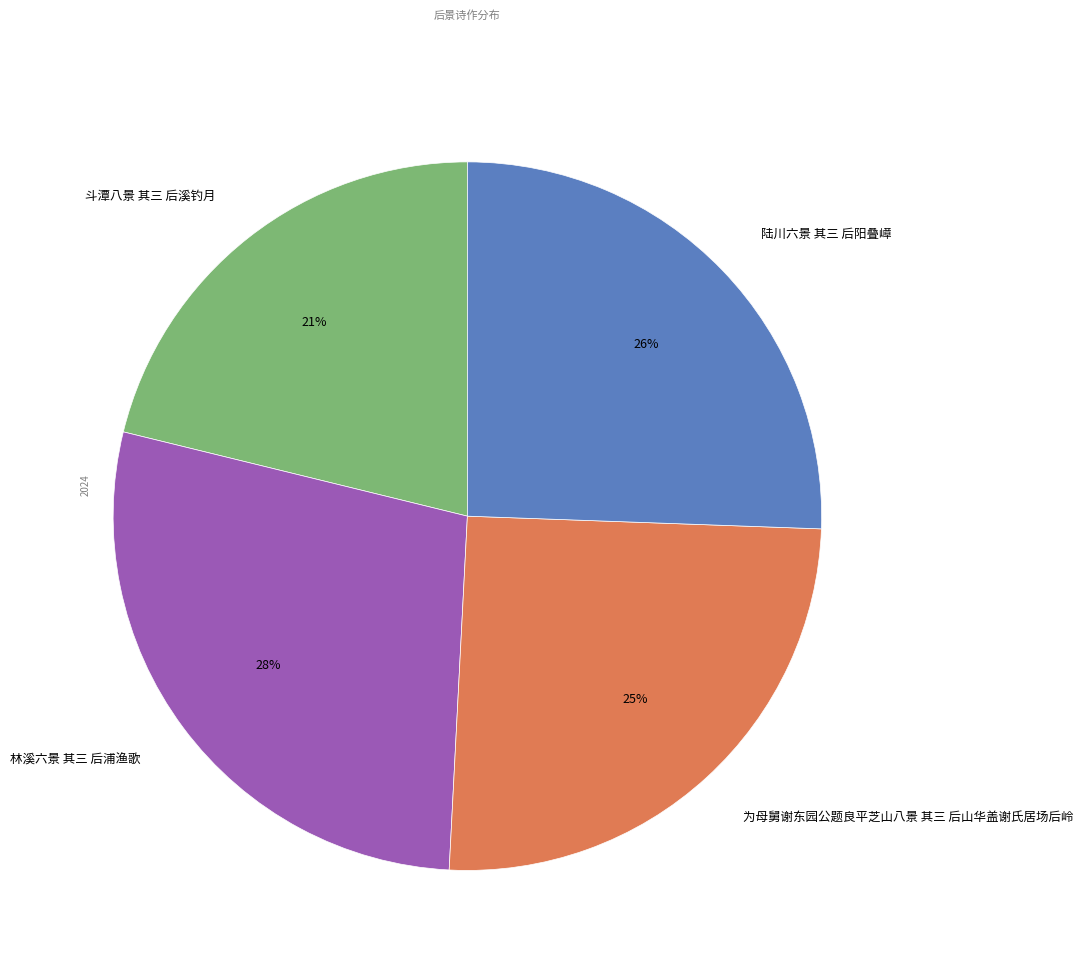

Which category has the biggest portion of the pie?

林溪六景 其三 后浦渔歌